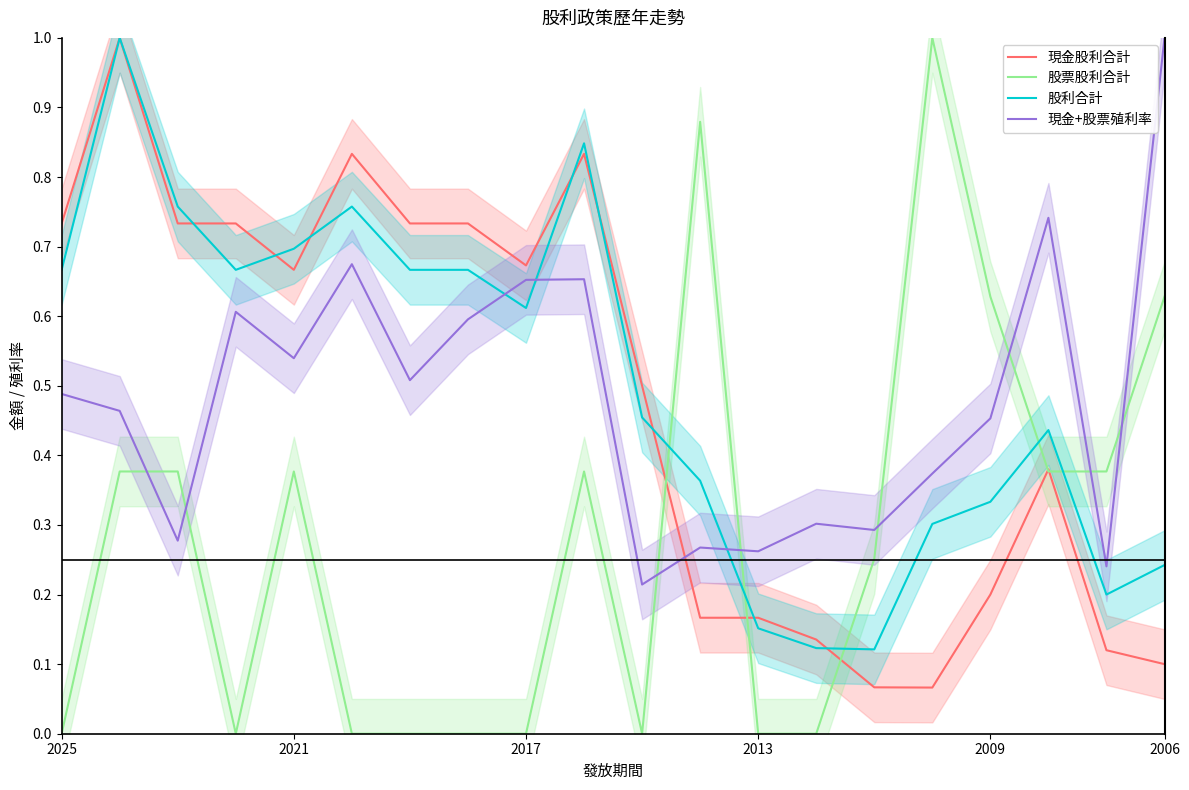

What is the maximum value for 現金+股票殖利率?

1.0